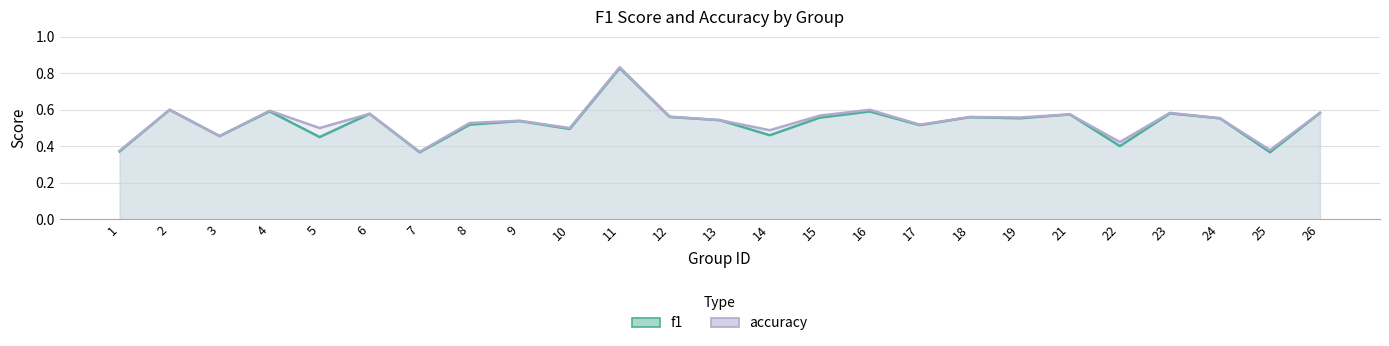

Which series has the largest total across all categories?

accuracy